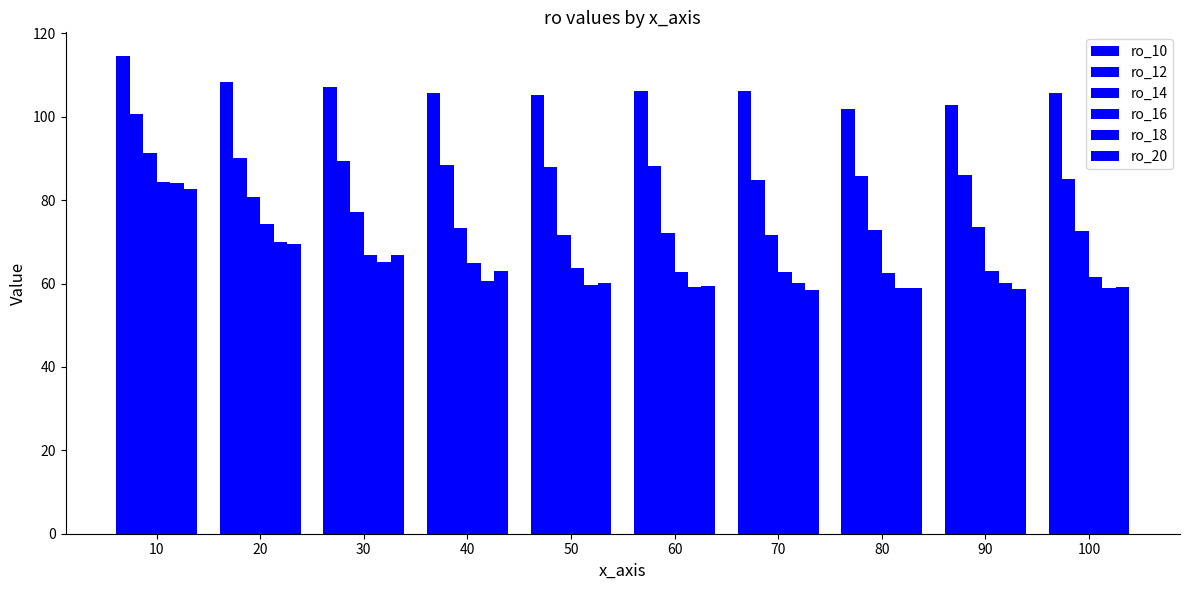

At 90, list the series in order from smallest to largest.

ro_20, ro_18, ro_16, ro_14, ro_12, ro_10